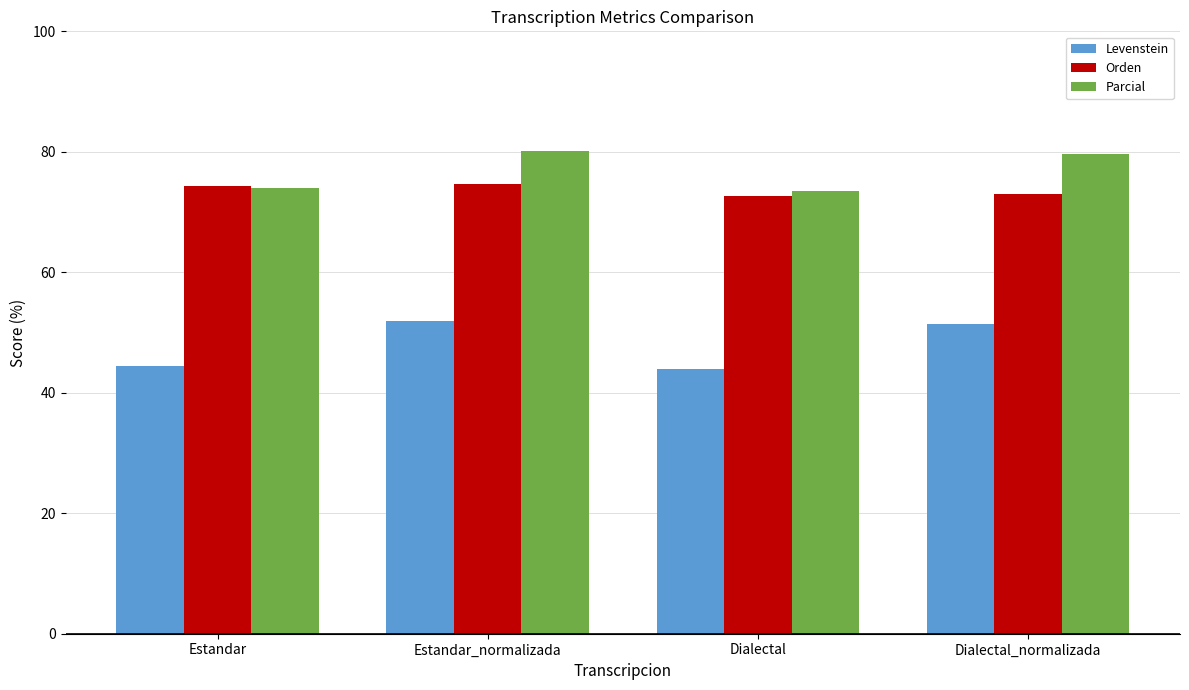

Read the Levenstein value at Estandar.

44.4